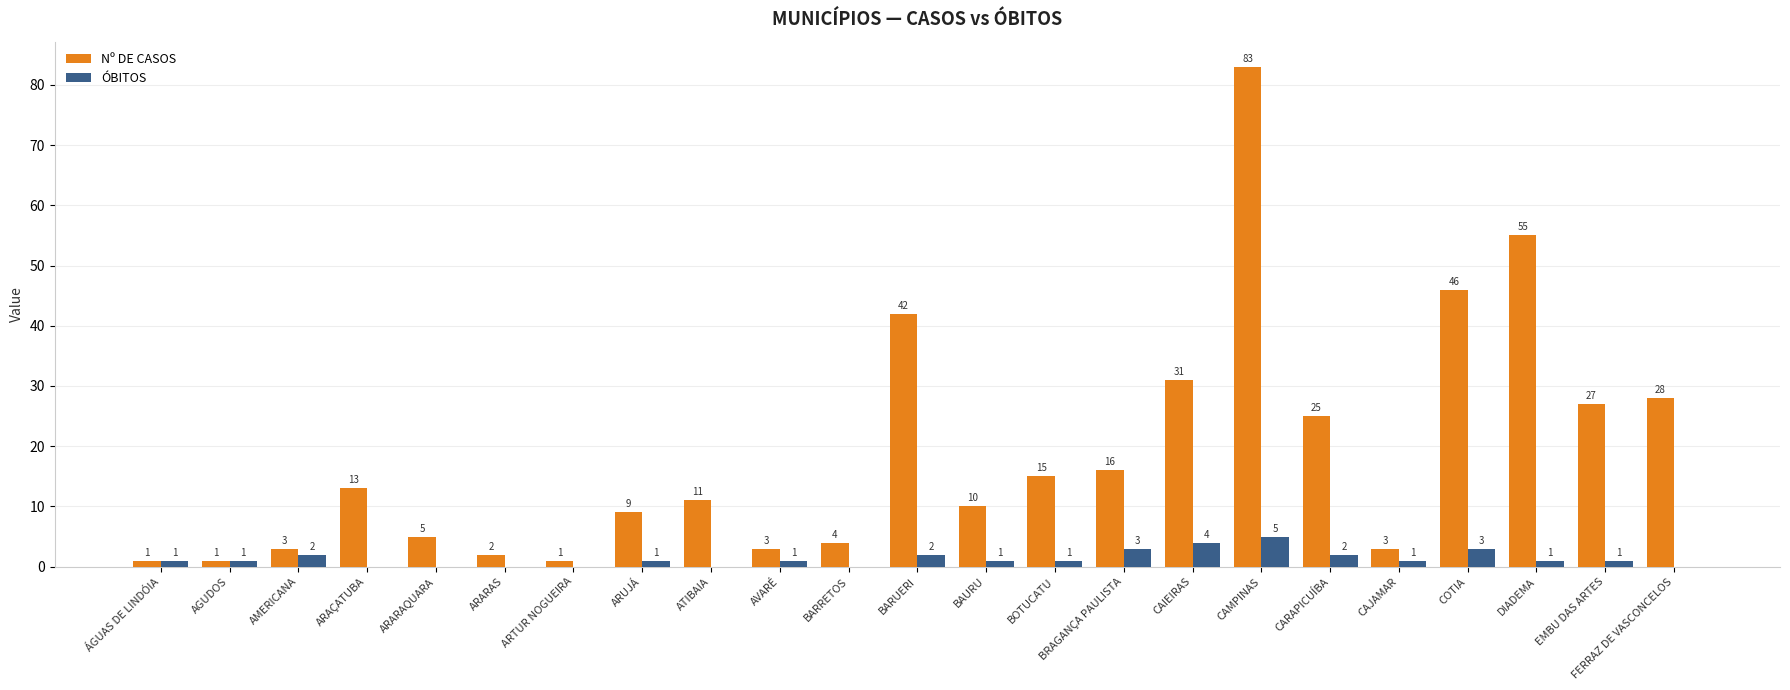

The value of Nº DE CASOS at ATIBAIA is 11. True or false?

True